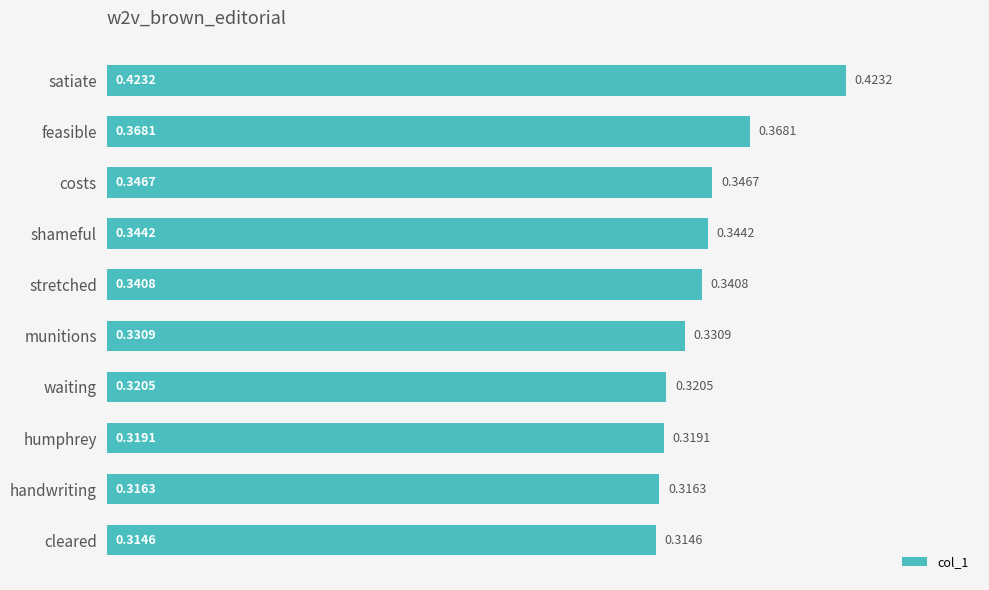

At which label is the value closest to 0?

cleared